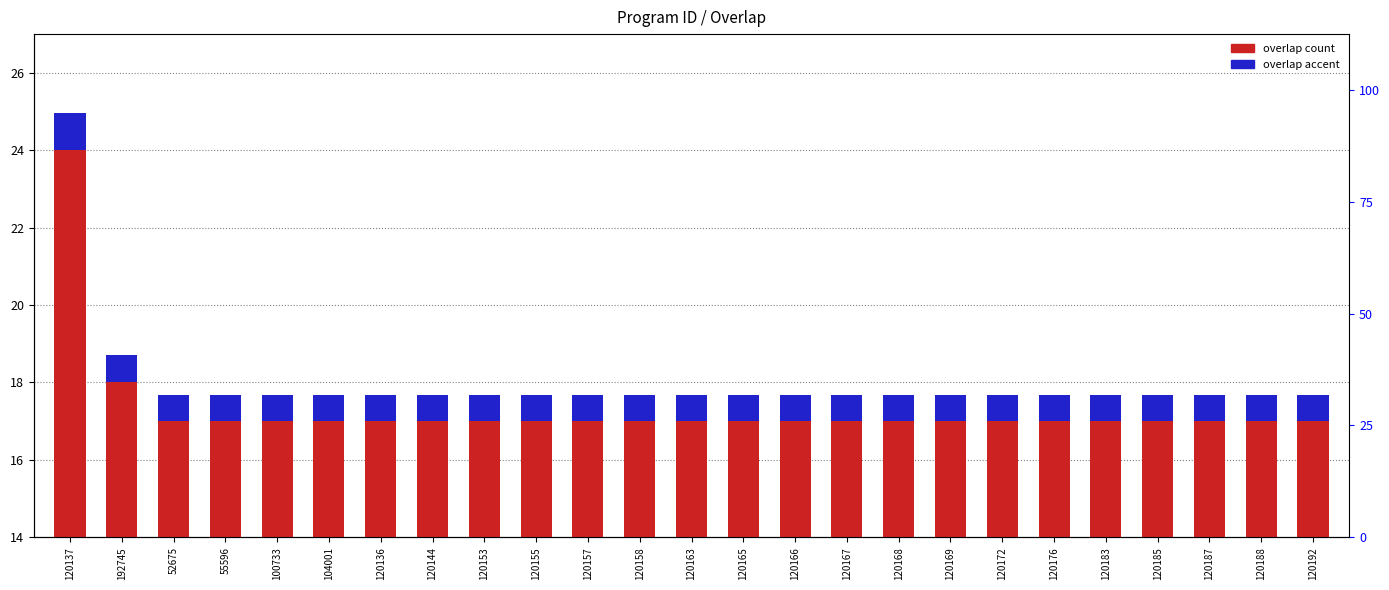

Rank the series by their average value, from lowest to highest.

overlap accent, overlap (count)